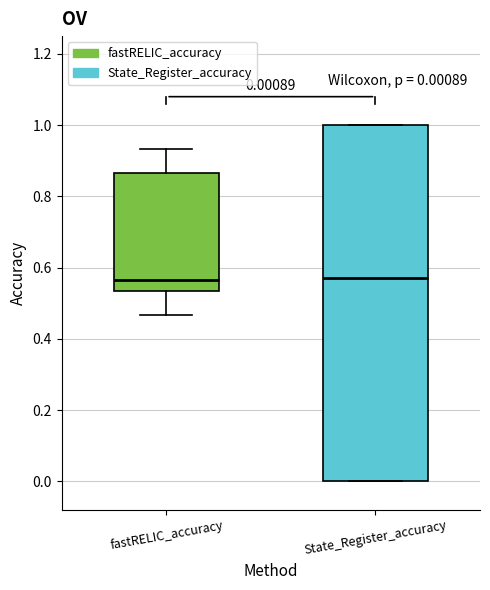

Comparing the boxes themselves (not the whiskers), which one is the tallest?

State_Register_accuracy